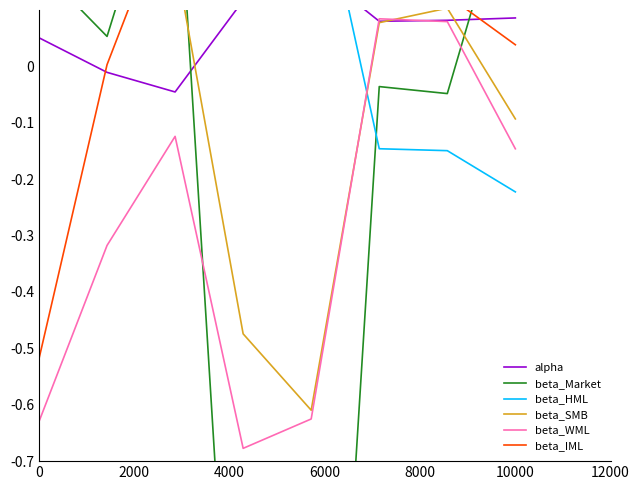

Is it true that beta_WML equals -0.1 at 0?

False